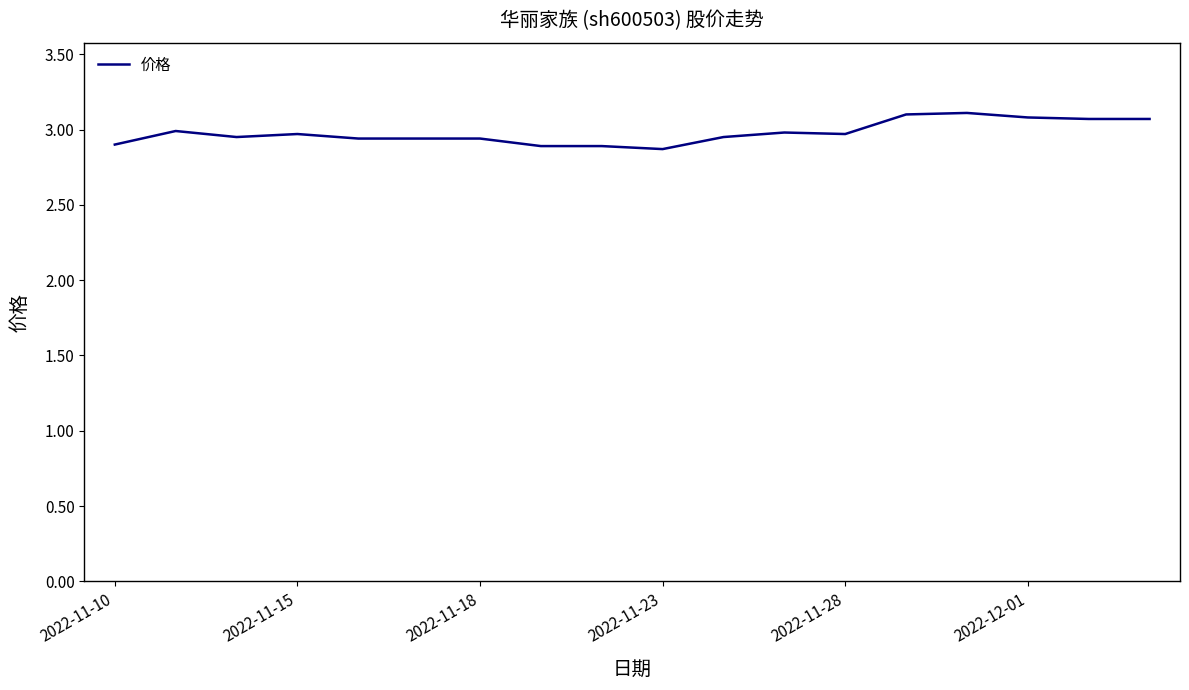

What is the greatest value displayed?

3.1